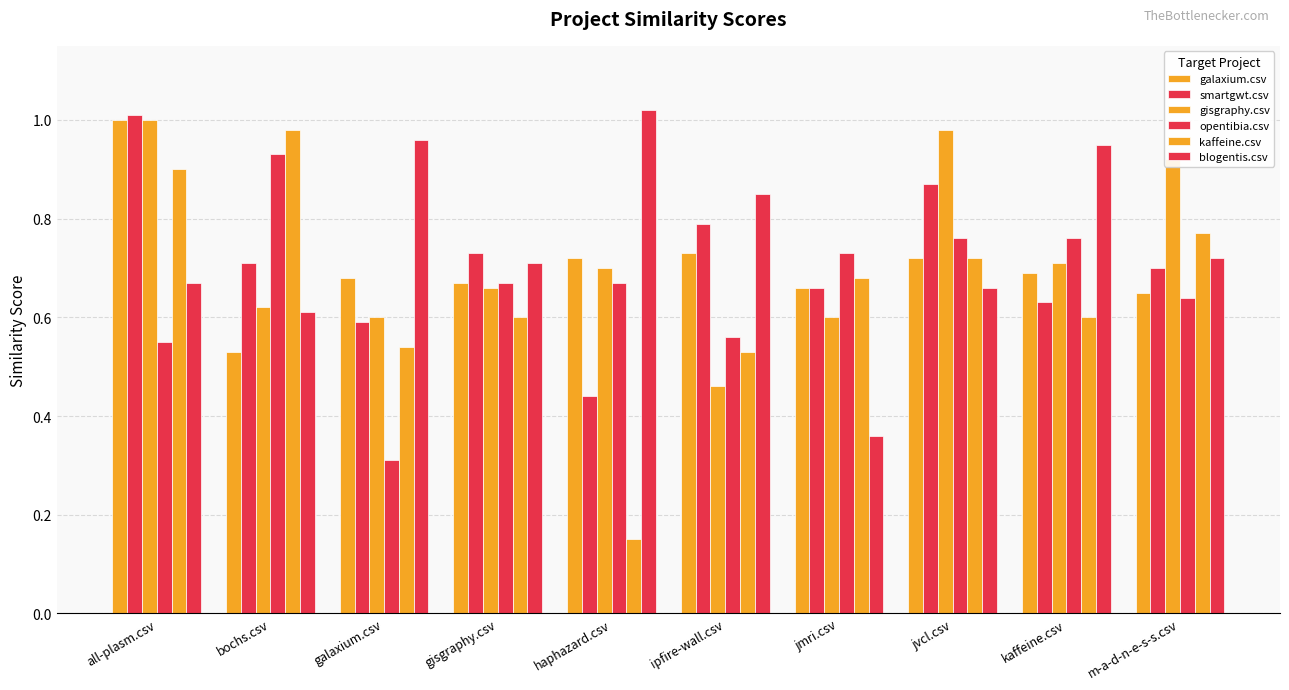

What is the minimum value shown in the chart?

0.1